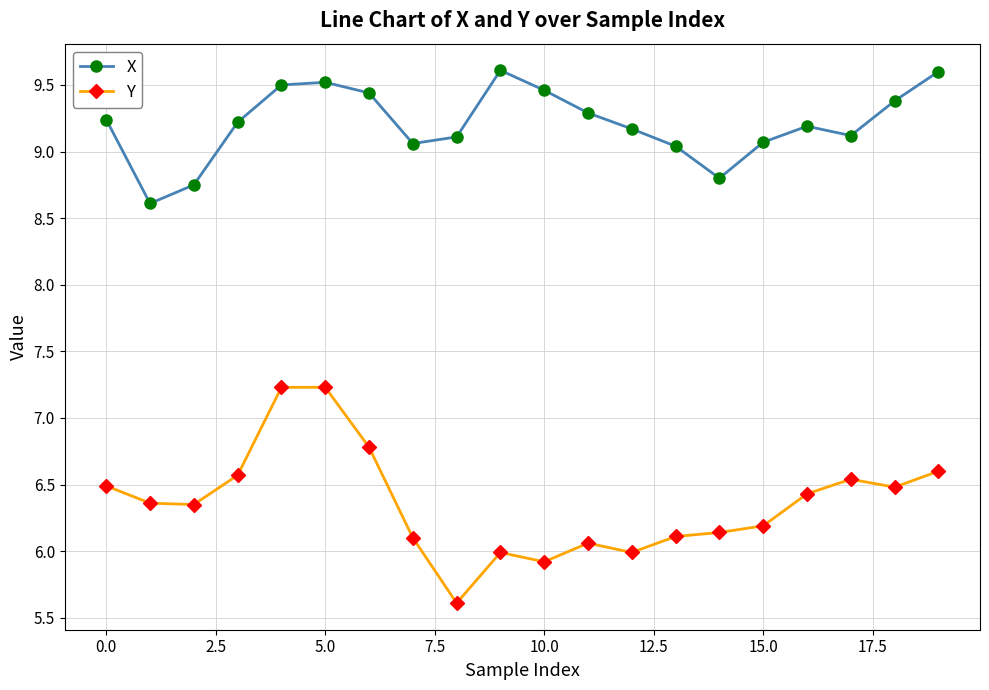

Which series has the largest range (max minus min)?

Y